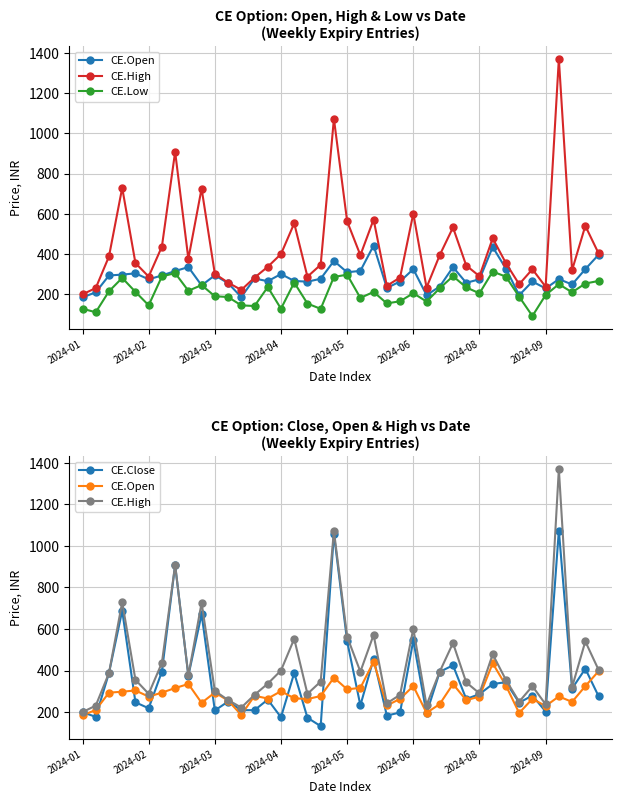

Where is CE.Close nearest to the value 602?

2024-06